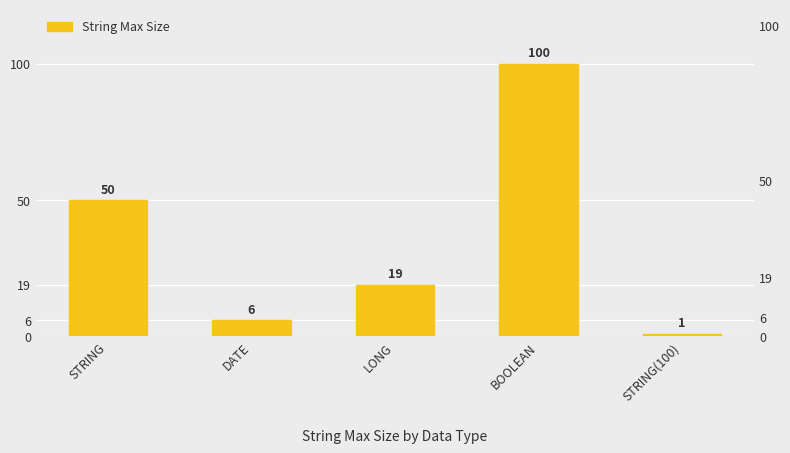

What is the value of the 4th bar from the left?

100